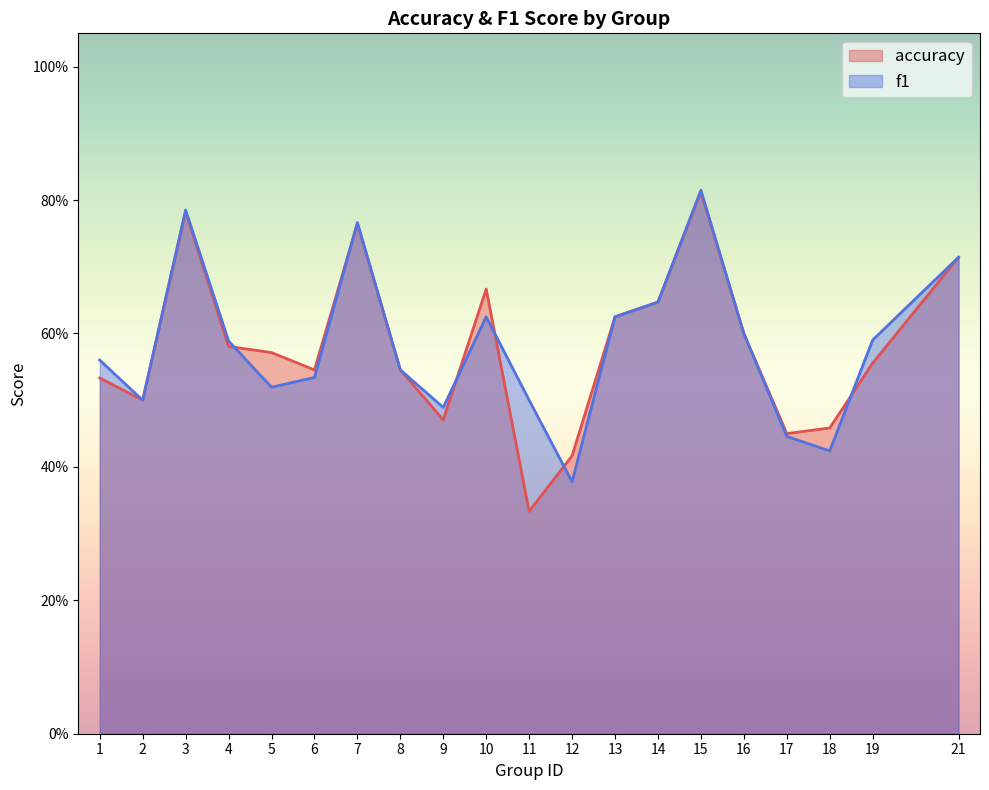

Which label corresponds to the largest value in the chart?

15